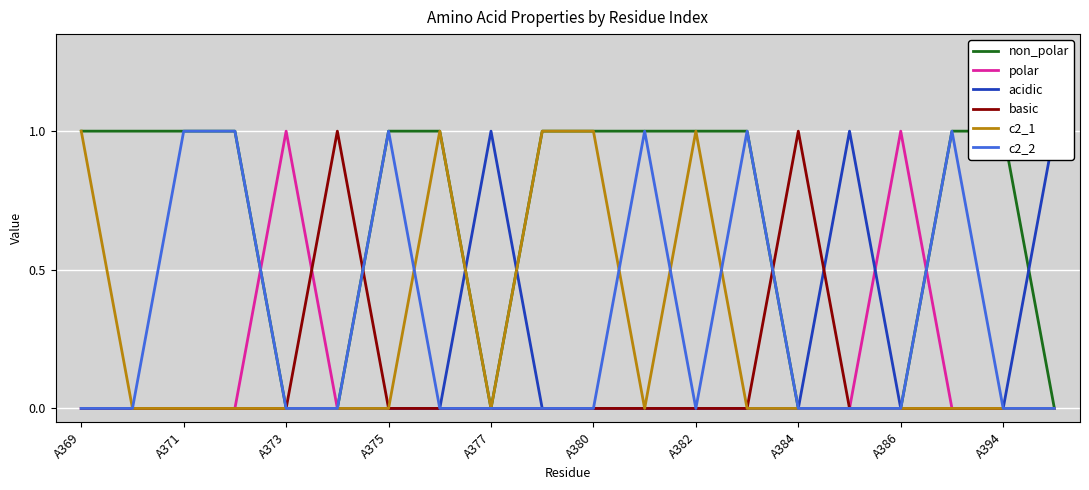

Which series ends up on top after the final intersection of c2_2 and c2_1?

c2_2